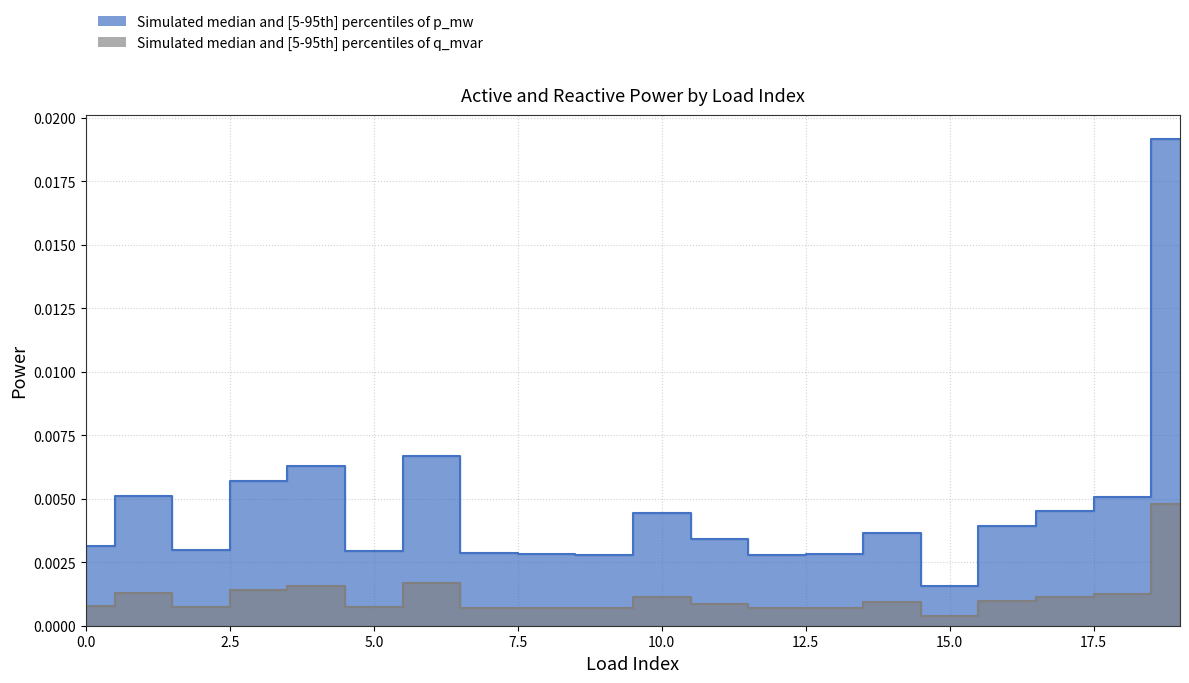

Is it true that q_mvar equals 0.0 at 14?

True